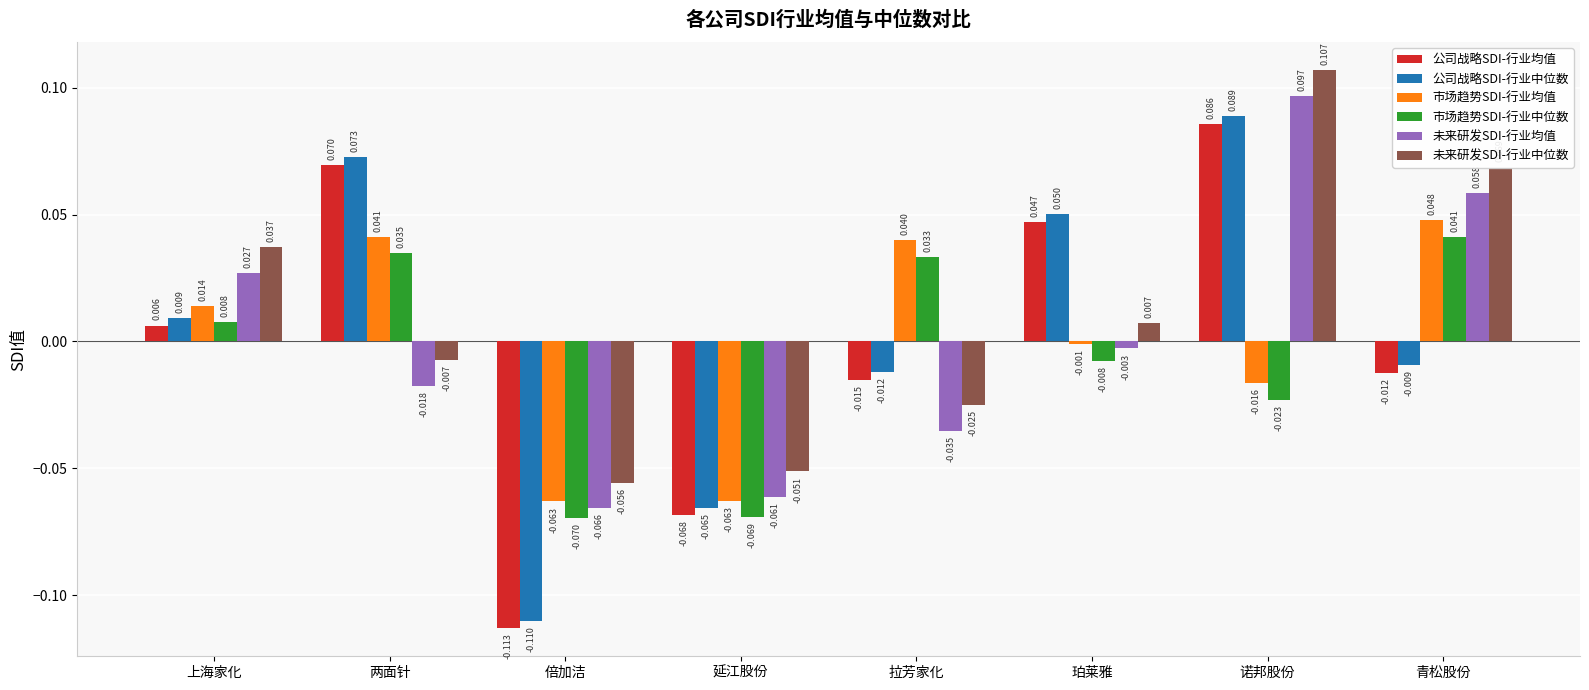

At which label does 公司战略SDI-行业均值 reach its minimum?

倍加洁